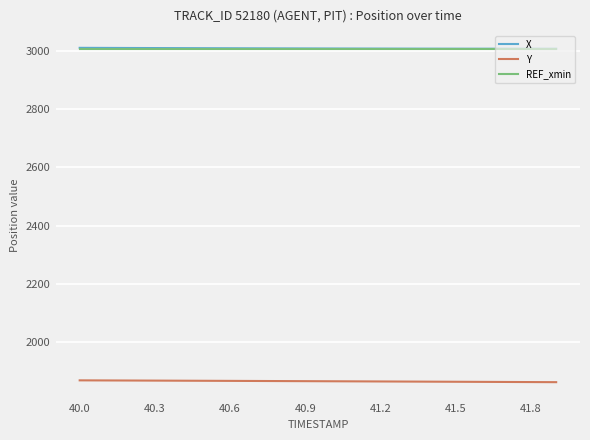

Does the chart have visible grid lines?

Yes